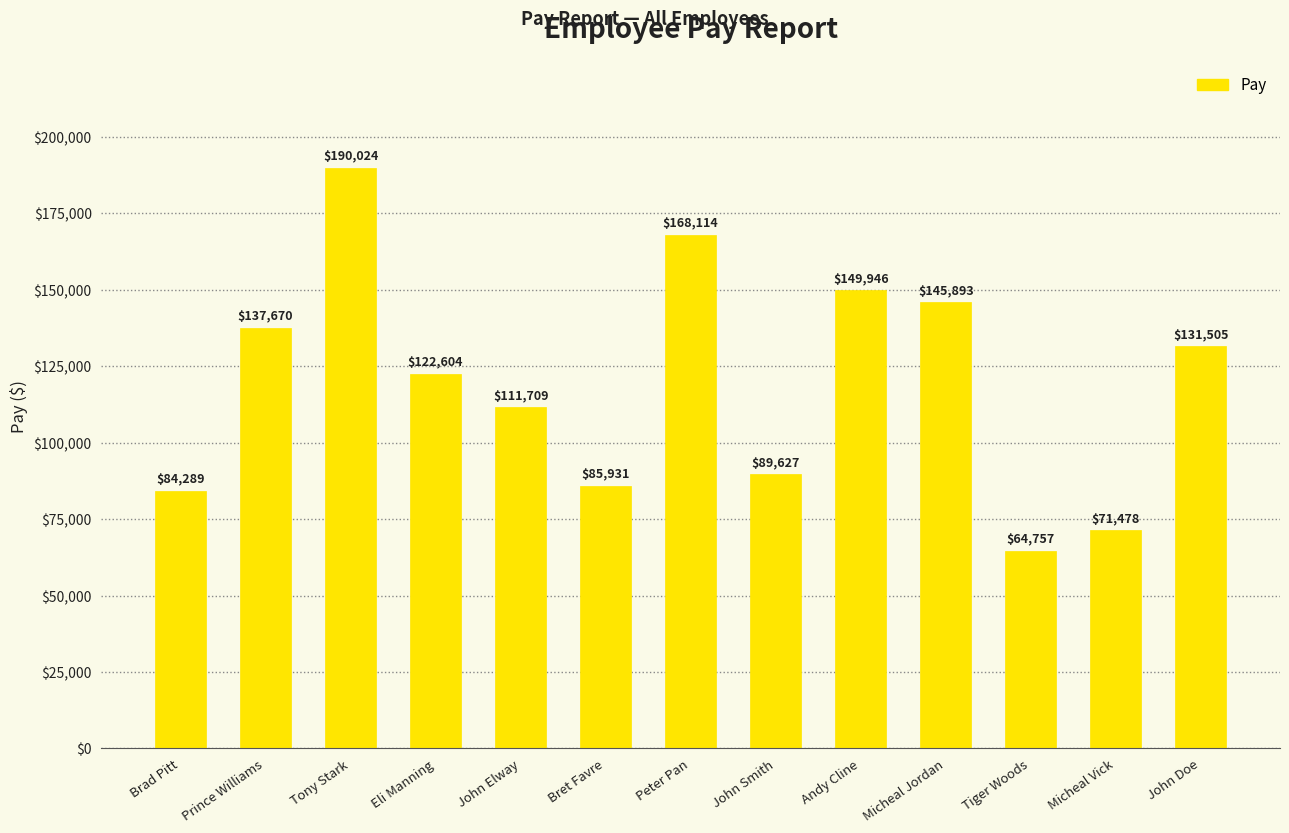

Where does the data first go above 122604?

Prince Williams